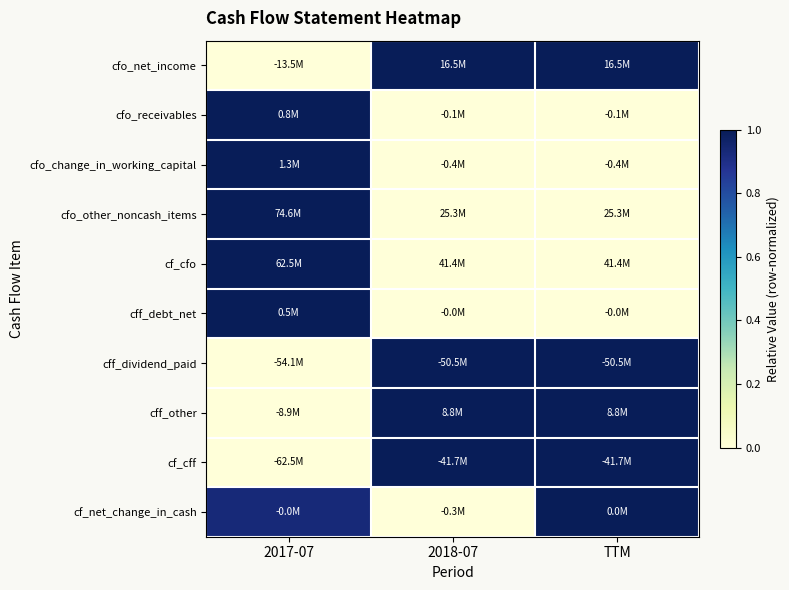

What is the spread (max minus min) of values at 2018-07?

1.0